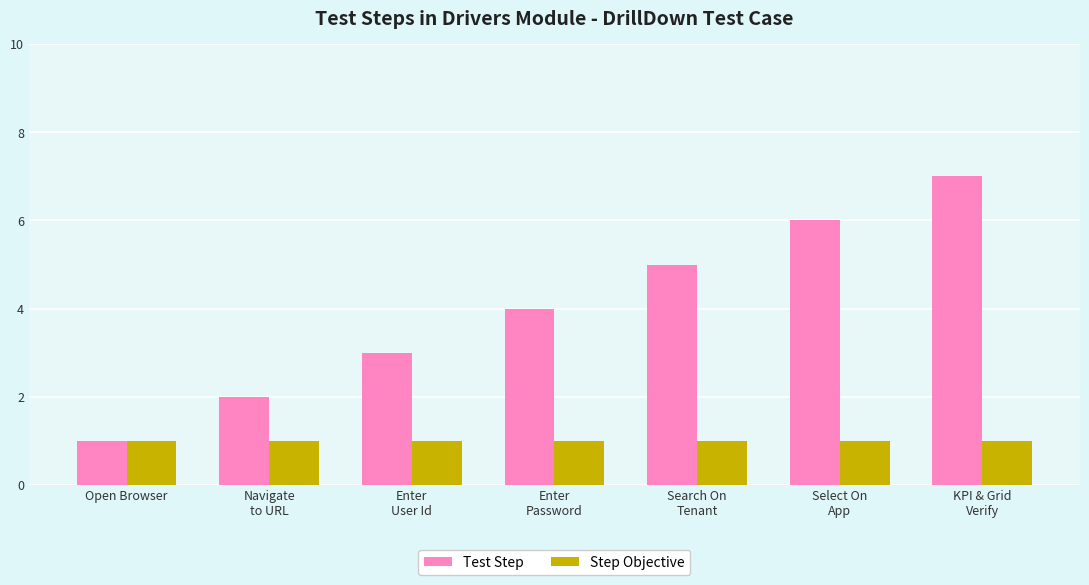

Which category has the lowest value in the Test Step series?

Open Browser